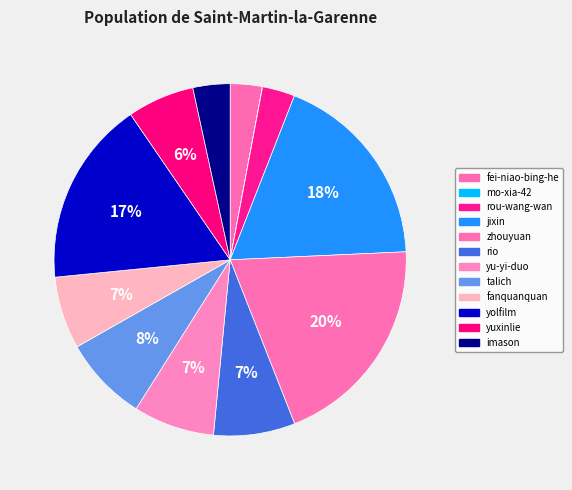

Is the sum of fanquanquan and imason greater than half?

No